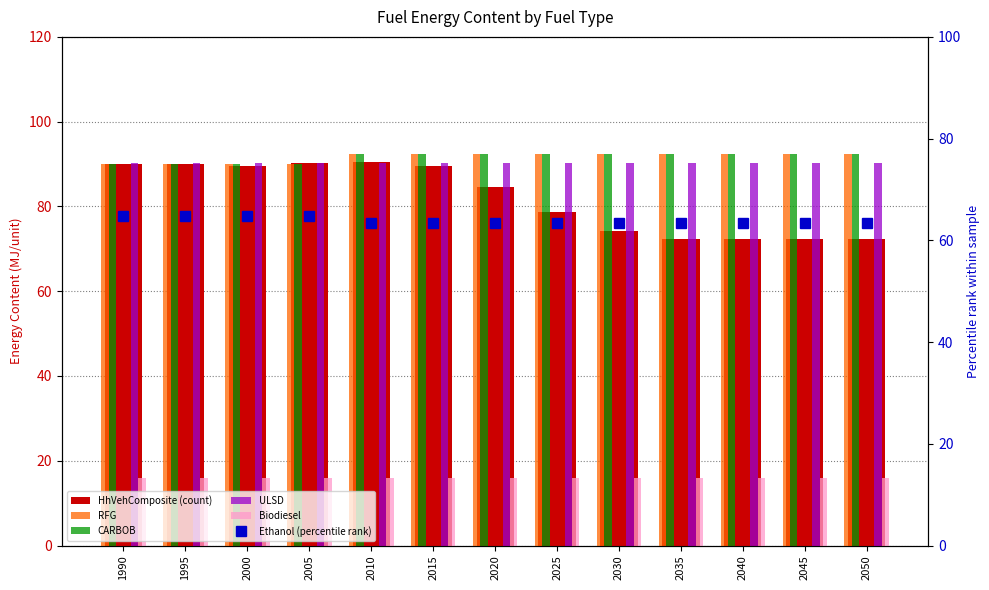

Which series has the widest spread of values?

HhVehComposite (count)